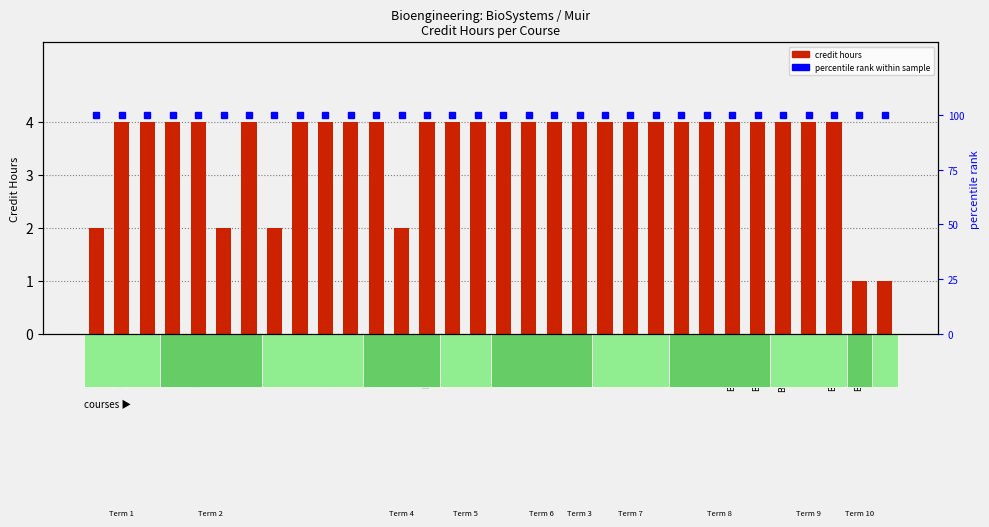

How many categories are shown in the chart?

32